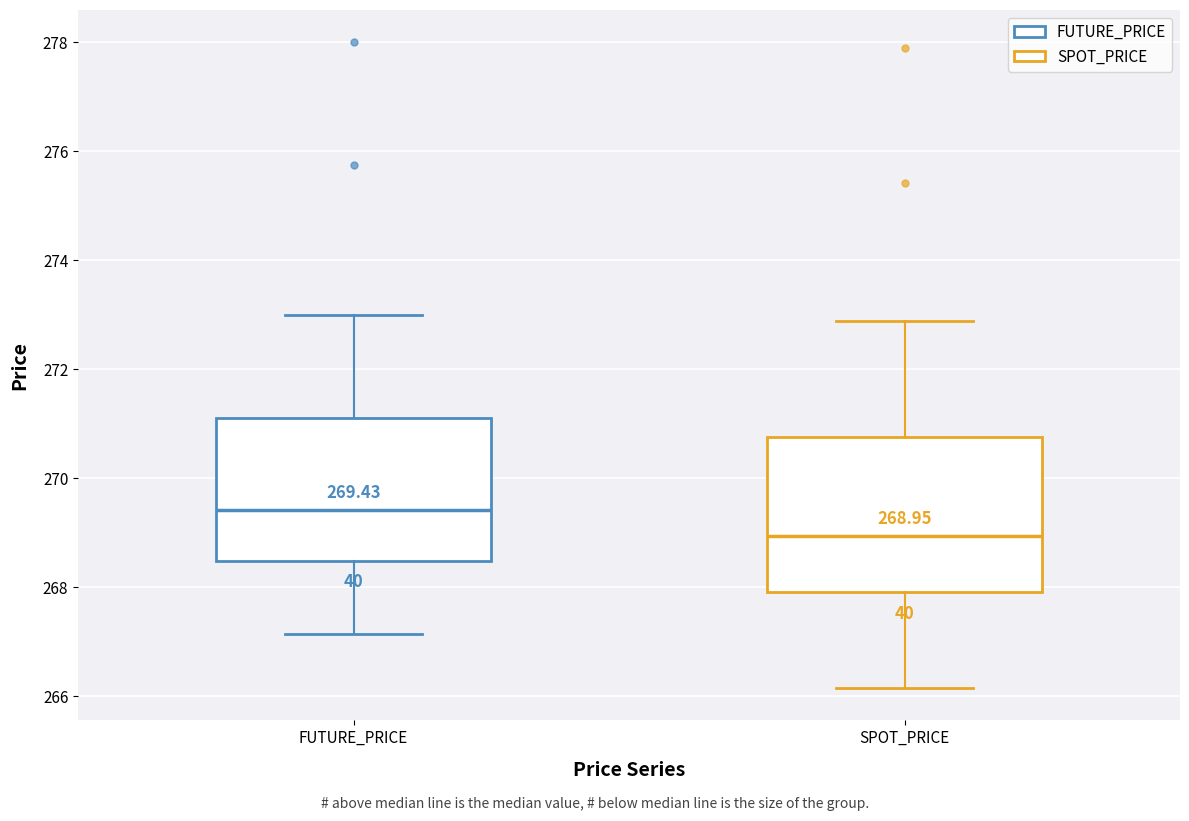

Which box has the lowest median line?

SPOT_PRICE